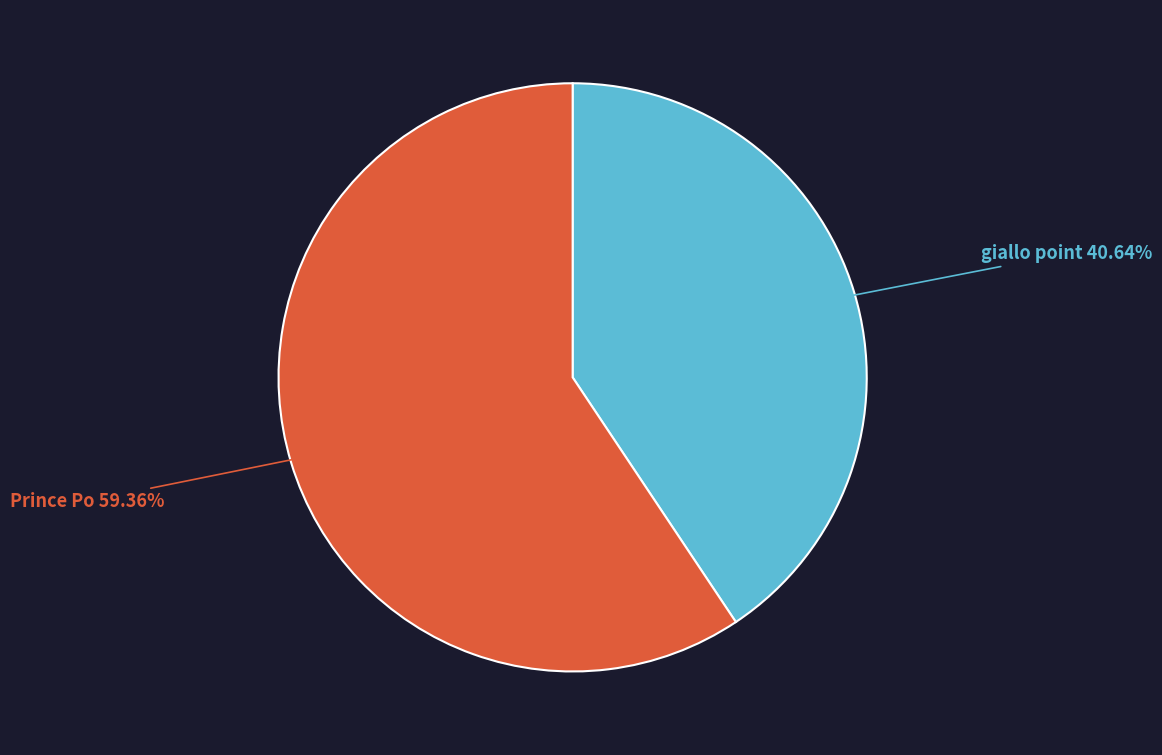

Approximately how many times larger is the value at giallo point compared to Prince Po?

0.7